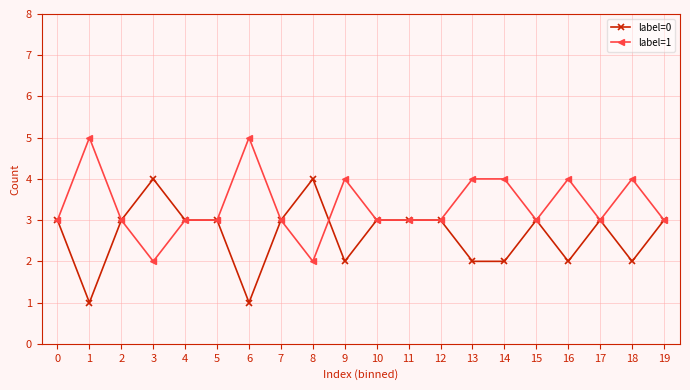

List the series in order of their peak value, highest first.

label=1, label=0